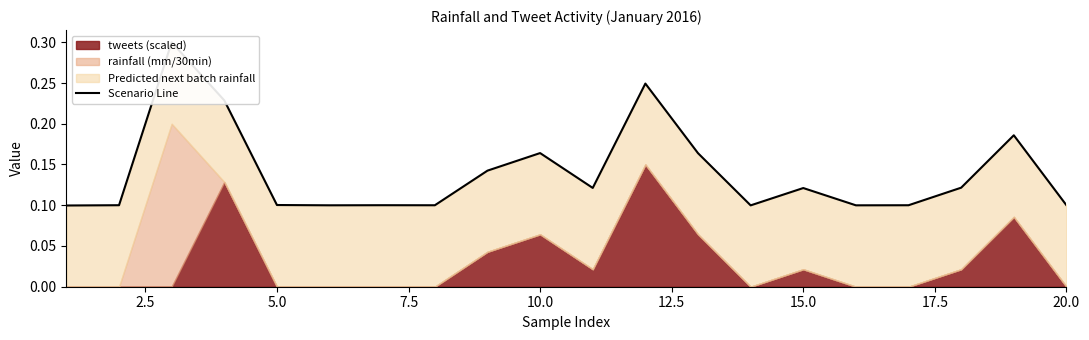

How many points are higher than both their immediate neighbors (excluding endpoints)?

6